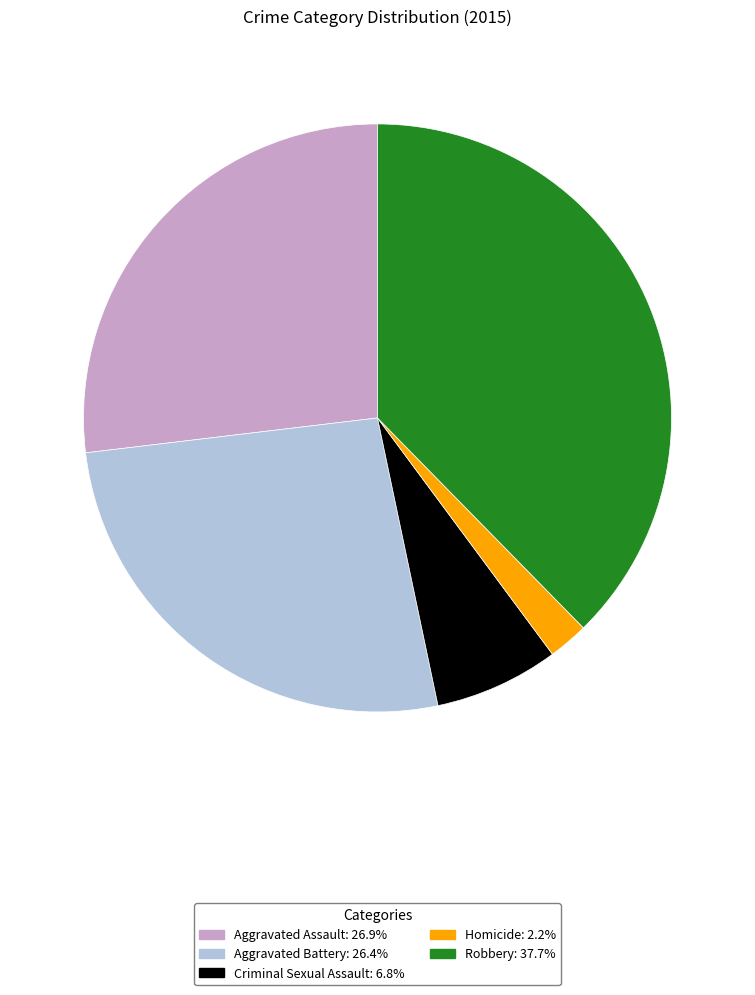

Combined, do Robbery and Criminal Sexual Assault account for over 50%?

No